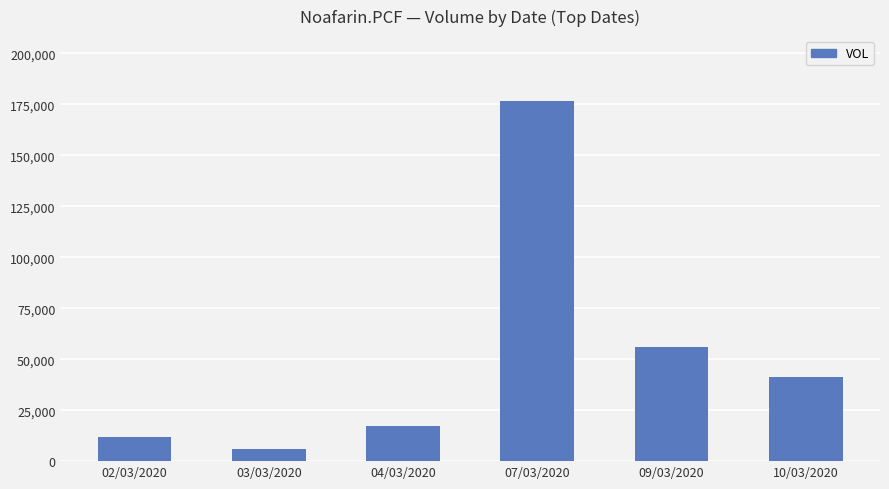

How many data points does each series have?

6